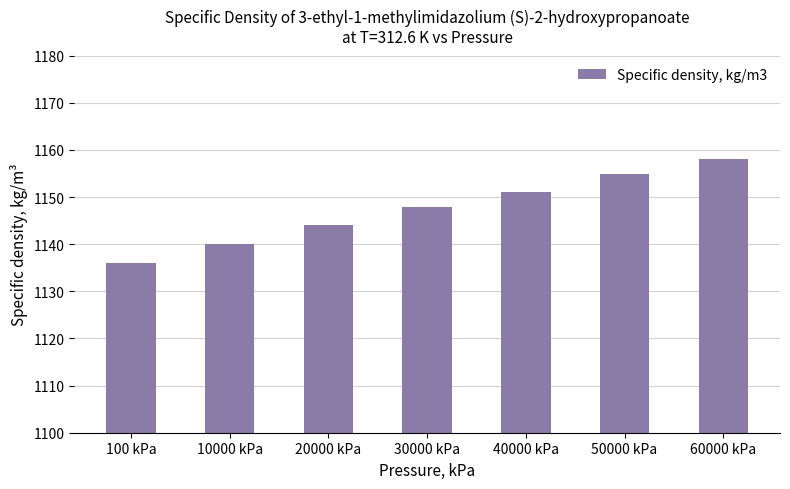

Read the value at 40000 kPa.

1151